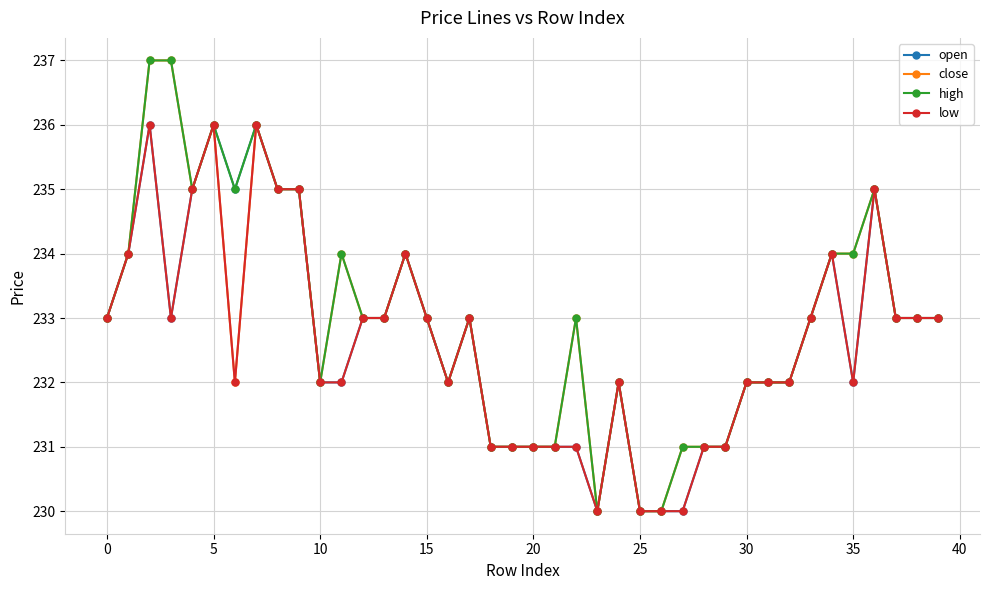

What is the highest value of the low series?

236